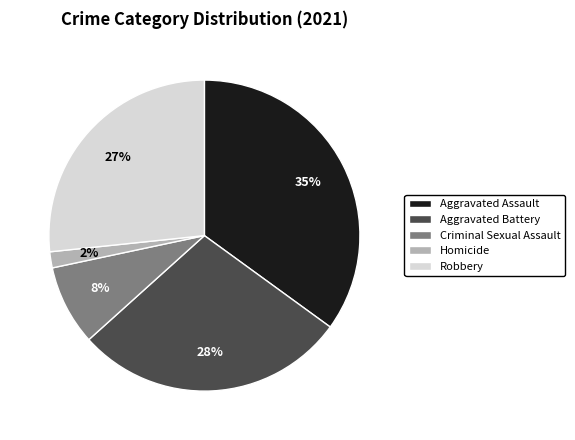

Rank the categories by value from lowest to highest.

Homicide, Criminal Sexual Assault, Robbery, Aggravated Battery, Aggravated Assault